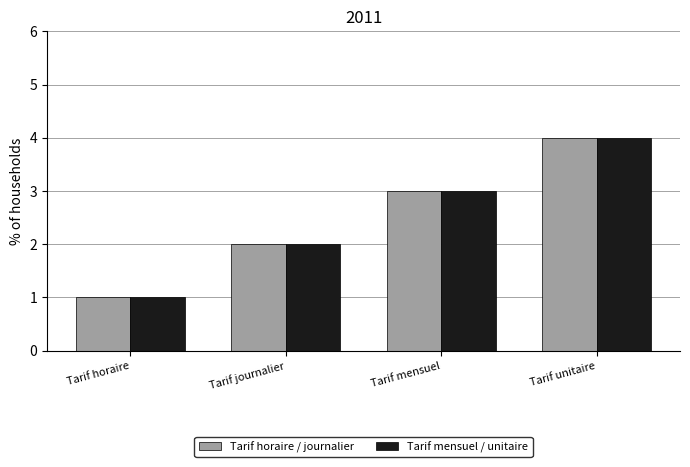

How many bars are there in each group?

2